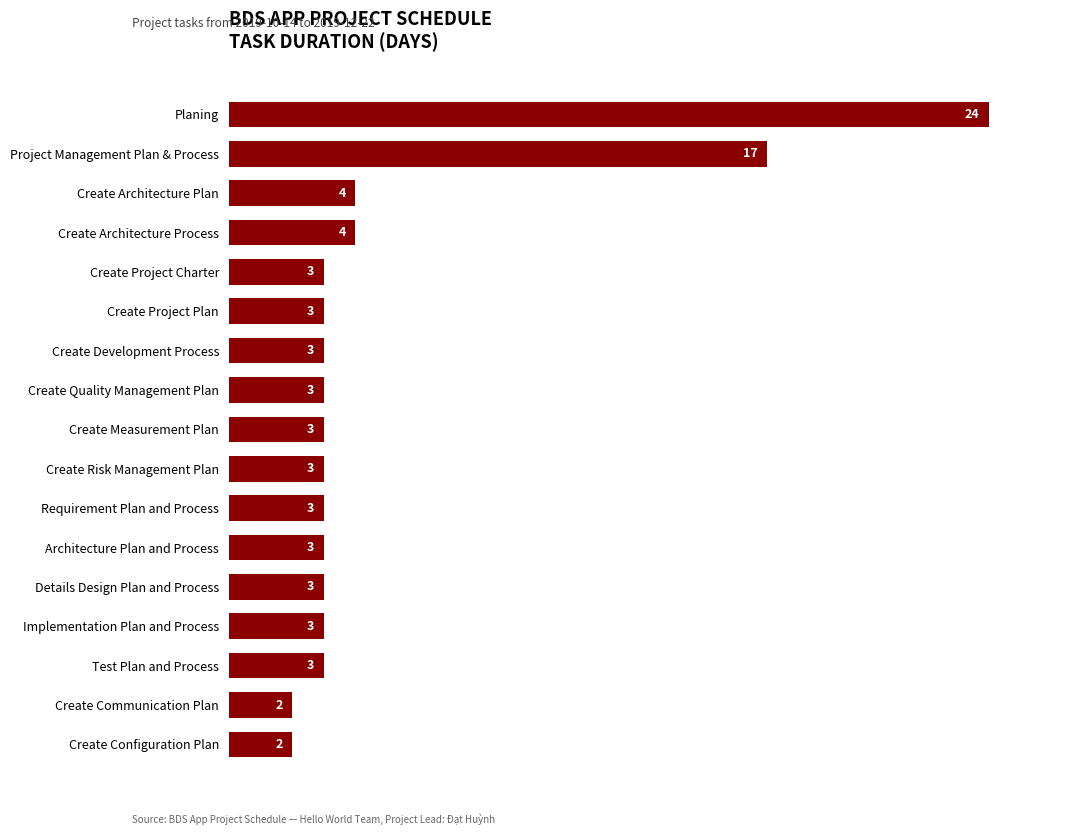

What is the sum of all values?

86